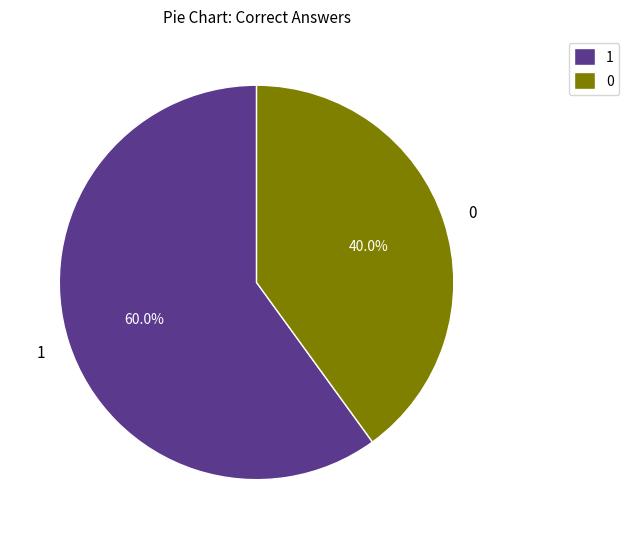

What is the smallest slice in the pie chart?

0